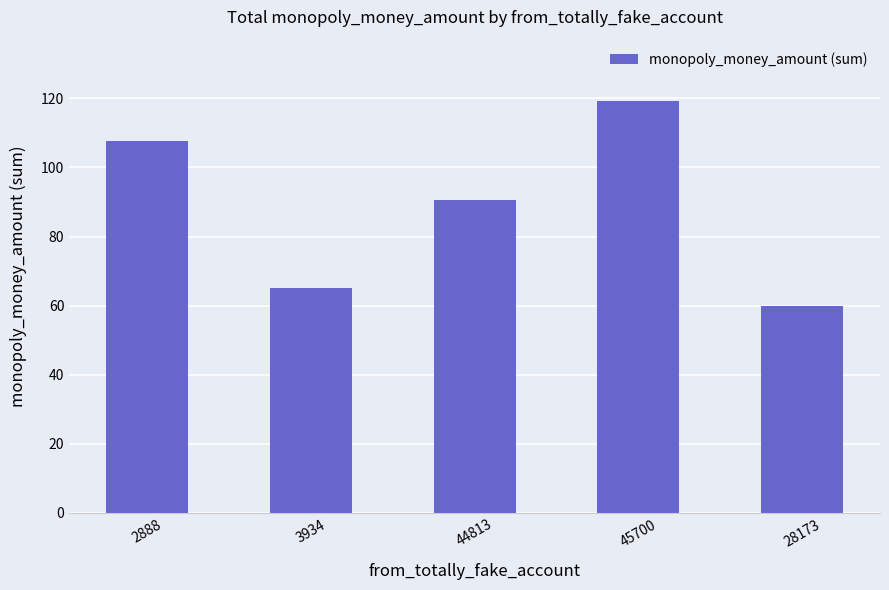

What is the label of the 3rd bar from the left?

44813